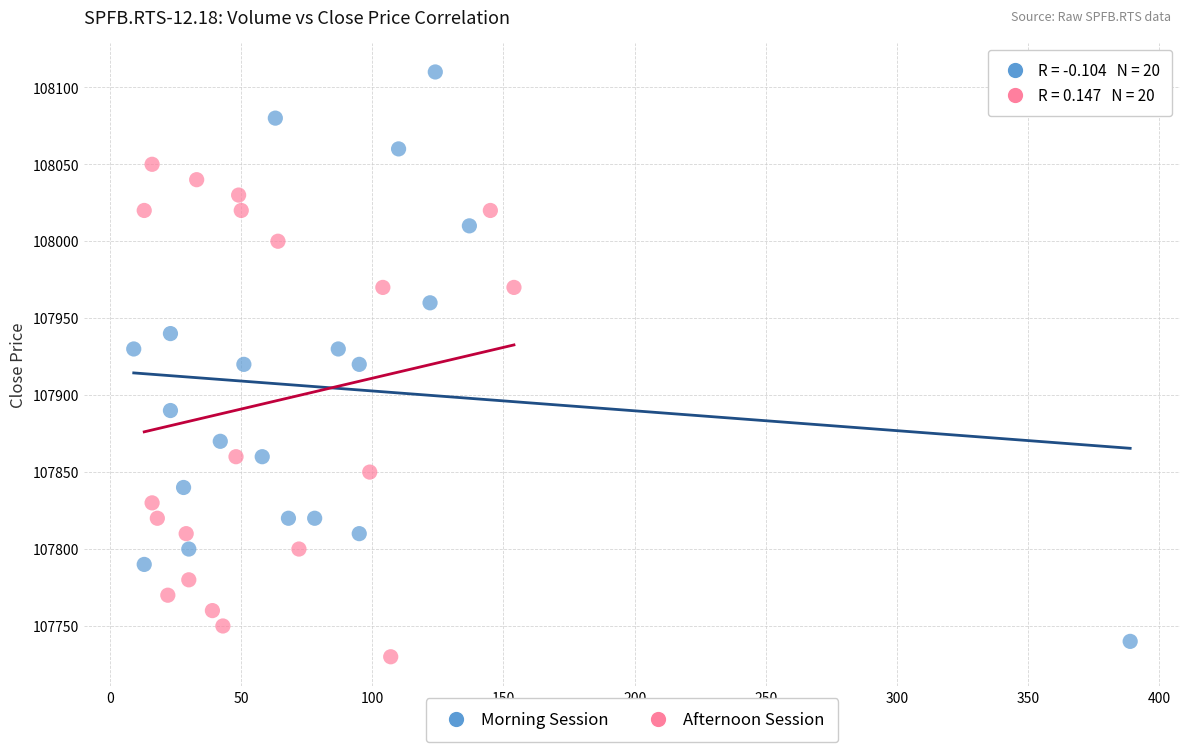

Which series contains the highest Y value?

Morning Session